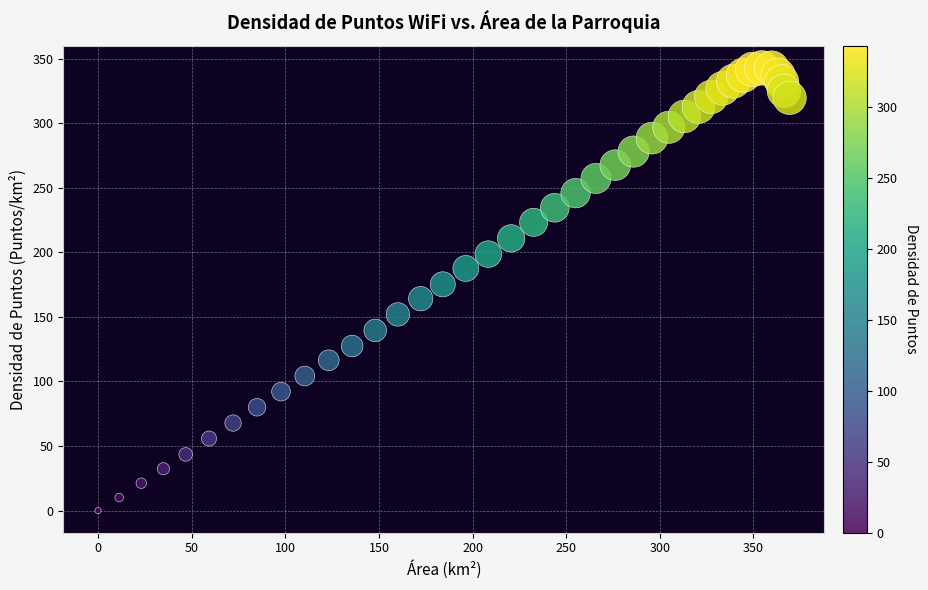

What is the range of Y values (max minus min)?

342.8